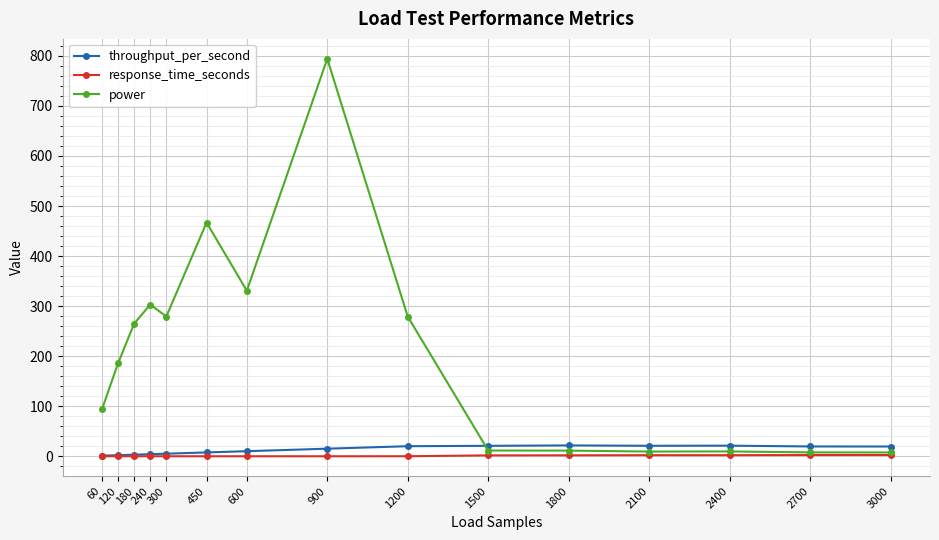

How many lines are shown in the chart?

3